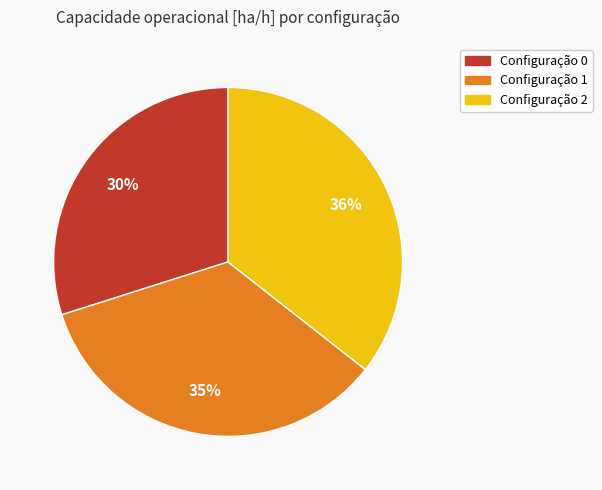

Is there a majority slice in this chart?

No